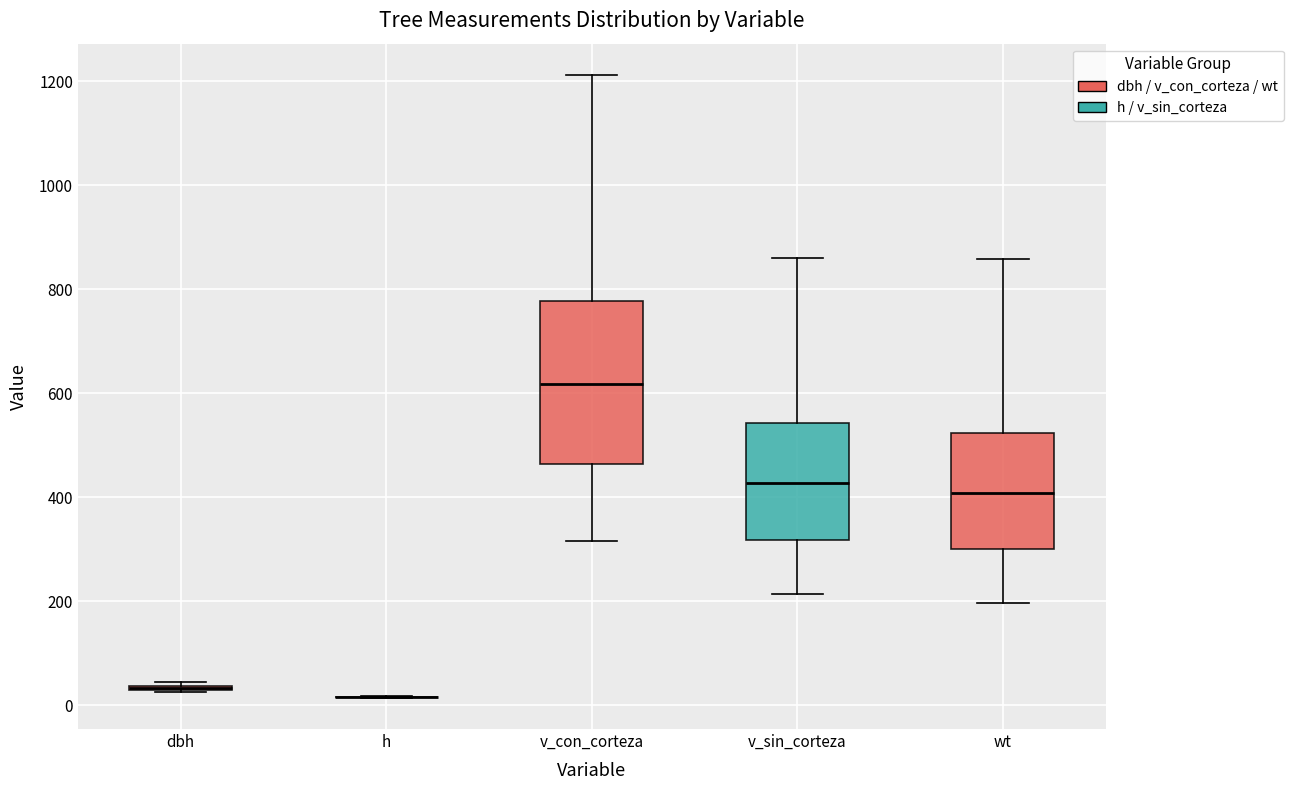

Reading left to right, read every box against the y-axis: the position of its median line, the range the box covers, and the ends of its whiskers. The values are not printed on the chart, so give them approximately, as read against the axis.

dbh: box collapsed to a line at 40, whiskers 20 to 40
h: box collapsed to a line at 20, whiskers 20 to 20
v_con_corteza: median 620, box 460 to 780, whiskers 320 to 1220
v_sin_corteza: median 420, box 320 to 540, whiskers 220 to 860
wt: median 400, box 300 to 520, whiskers 200 to 860